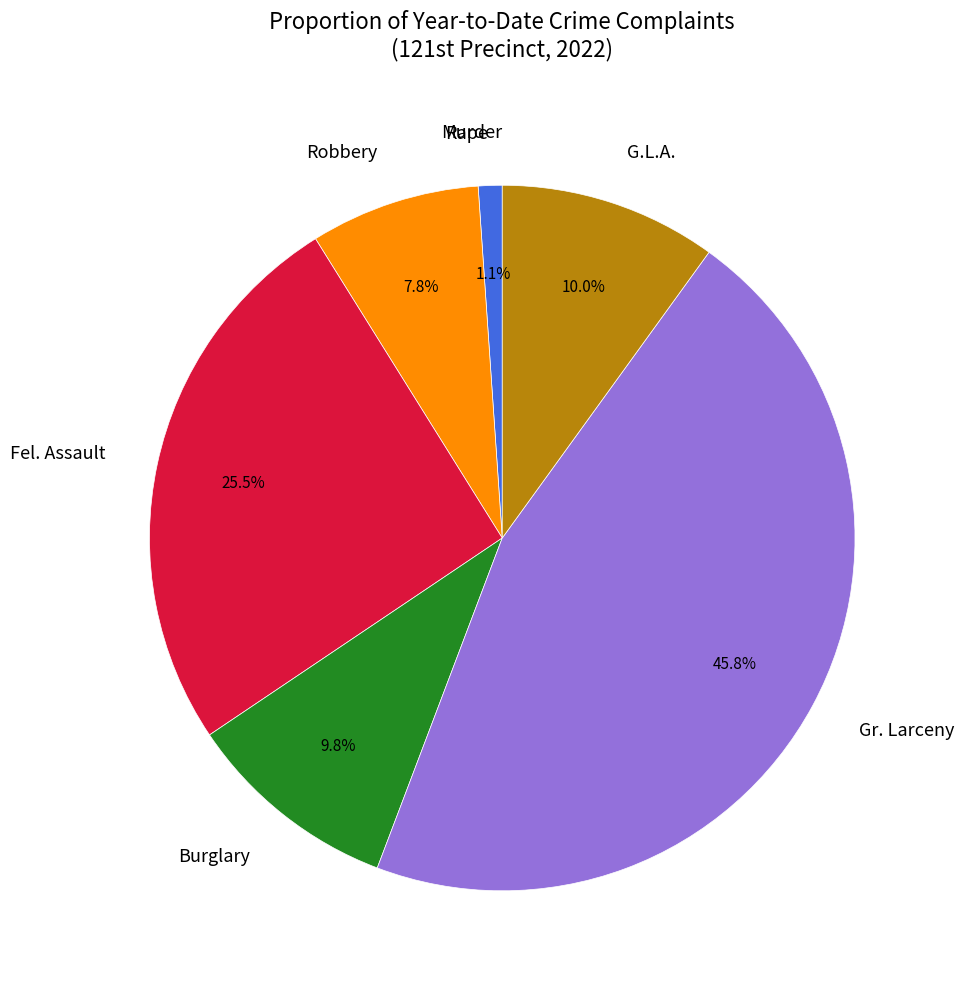

Does Burglary represent more than half of the total?

No